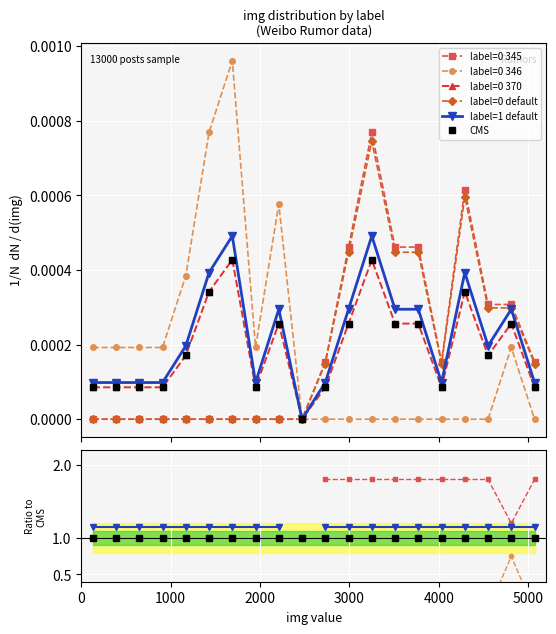

Is it true that label=0 370 equals 0.0 at 0?

False